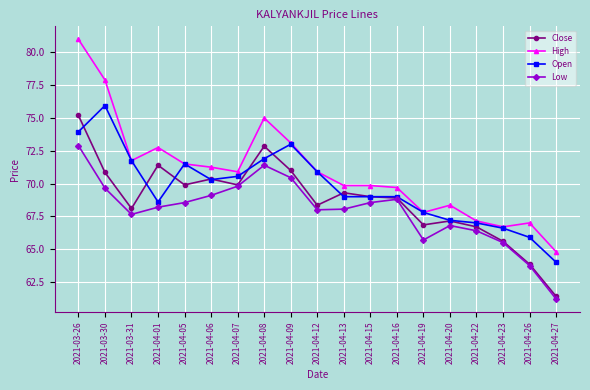

At which label is Low closest to 67?

2021-04-20